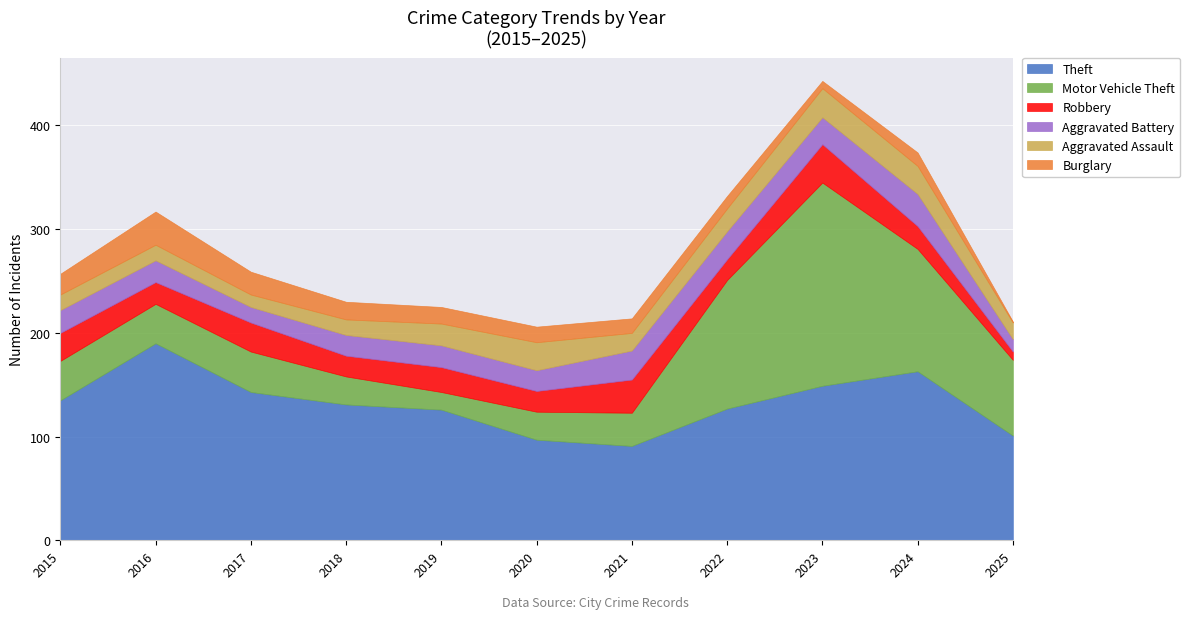

At which category is the sum across all series the highest?

2023